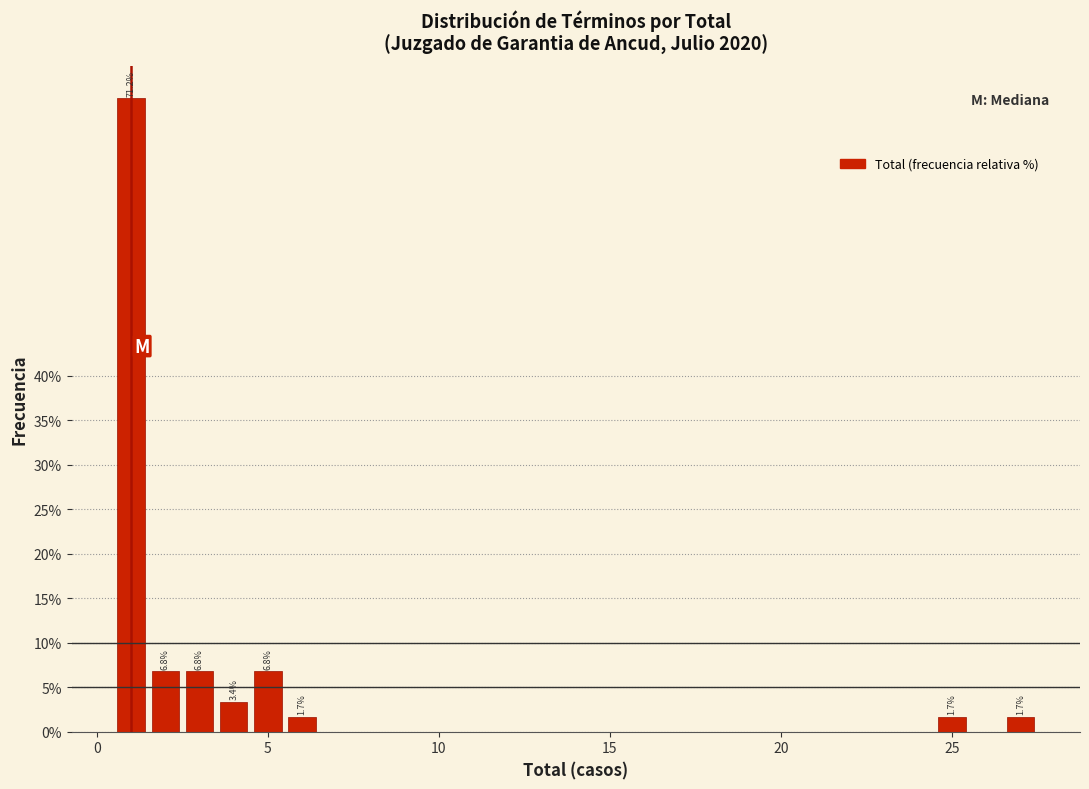

Read against the x-axis, roughly where is the centre of the tallest bar?

1.0